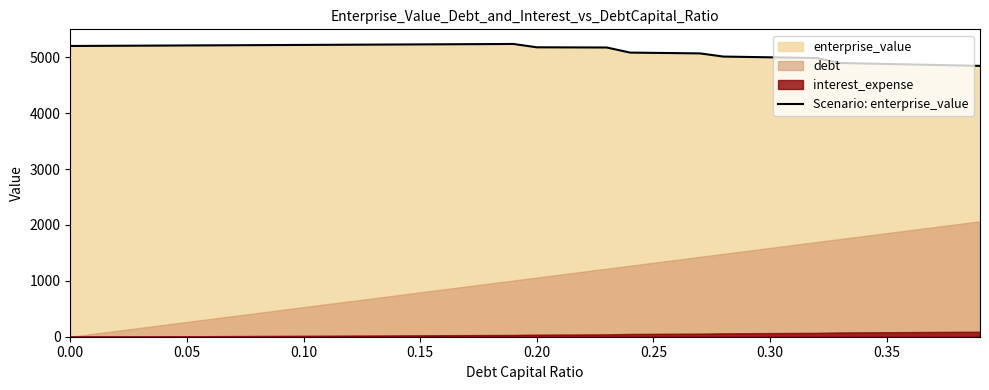

What is the minimum value for Scenario: enterprise_value?

4846.0